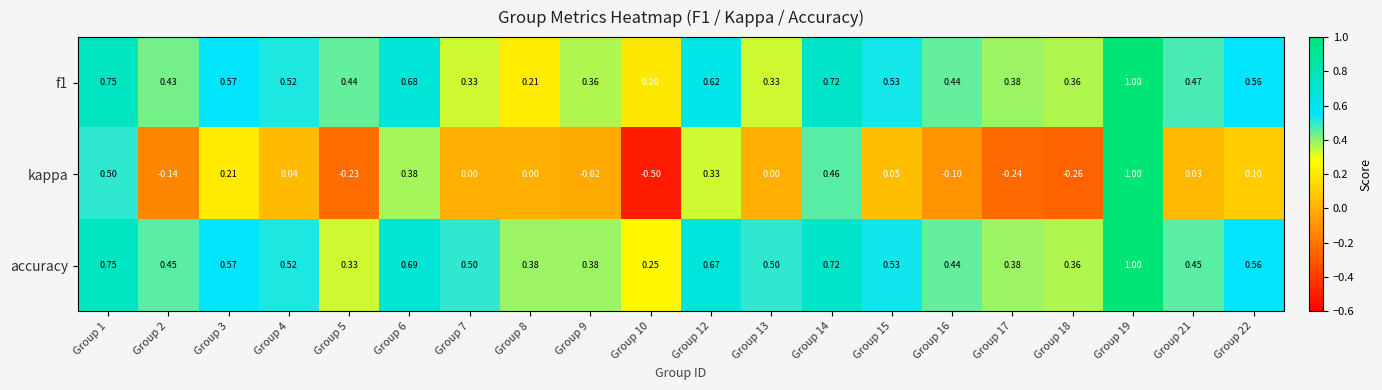

Which series changed the most between Group 2 and Group 5?

accuracy